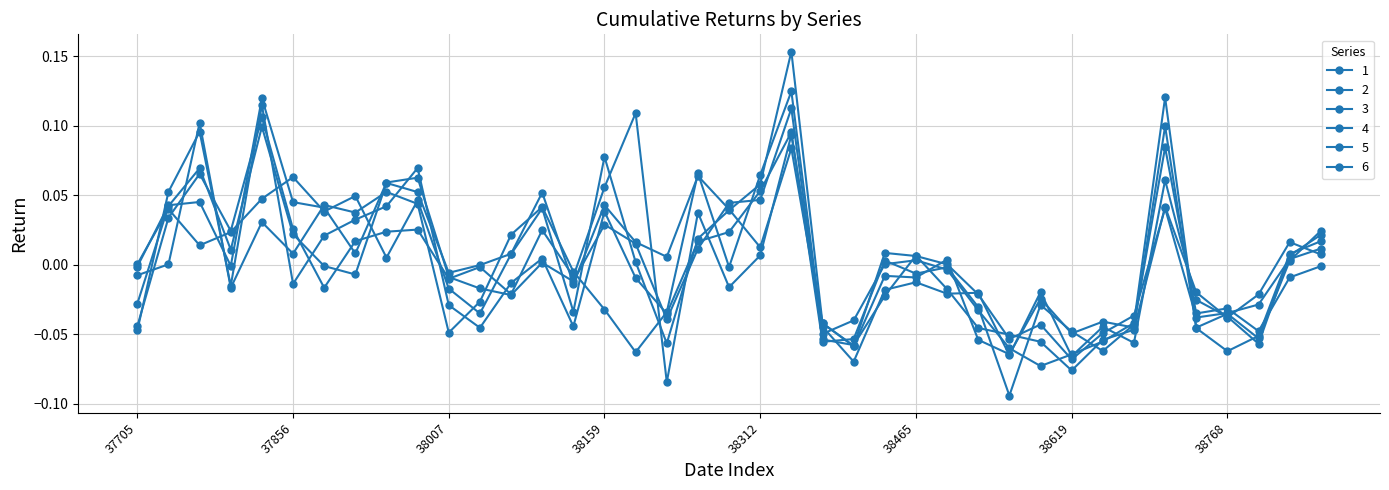

Reading right to left, transcribe all the data shown in this chart.

1: 38859=0.0	38829=0.0	38801=-0.1	38768=-0.0	38738=-0.0	38710=0.1	38678=-0.0	38648=-0.1	38619=-0.1	38587=-0.1	38556=-0.1	38525=-0.0	38494=-0.0	38465=0.0	38437=0.0	38404=-0.0	38374=-0.0	38342=0.1	38312=0.1	38283=-0.0	38252=0.1	38221=-0.0	38192=-0.1	38159=-0.0	38129=-0.0	38098=0.0	38073=0.0	38038=-0.0	38007=-0.0	37977=0.0	37947=0.1	37919=0.0	37887=0.0	37856=0.0	37825=0.0	37794=-0.0	37765=0.1	37732=0.0	37705=-0.0
2: 38859=-0.0	38829=-0.0	38801=-0.0	38768=-0.0	38738=-0.0	38710=0.1	38678=-0.0	38648=-0.1	38619=-0.0	38587=-0.0	38556=-0.1	38525=-0.0	38494=-0.0	38465=-0.0	38437=0.0	38404=-0.1	38374=-0.1	38342=0.1	38312=0.1	38283=0.0	38252=0.0	38221=-0.0	38192=-0.0	38159=0.0	38129=-0.0	38098=0.0	38073=-0.0	38038=-0.0	38007=-0.0	37977=0.1	37947=0.0	37919=0.0	37887=0.0	37856=-0.0	37825=0.1	37794=-0.0	37765=0.1	37732=0.1	37705=-0.0
3: 38859=0.0	38829=0.0	38801=-0.0	38768=-0.0	38738=-0.0	38710=0.0	38678=-0.0	38648=-0.0	38619=-0.1	38587=-0.0	38556=-0.1	38525=-0.0	38494=0.0	38465=0.0	38437=0.0	38404=-0.1	38374=-0.0	38342=0.2	38312=0.1	38283=0.0	38252=0.0	38221=-0.1	38192=0.0	38159=0.1	38129=-0.0	38098=0.0	38073=0.0	38038=-0.0	38007=-0.0	37977=0.0	37947=0.0	37919=0.0	37887=0.0	37856=0.1	37825=0.0	37794=0.0	37765=0.0	37732=0.0	37705=0.0
4: 38859=0.0	38829=0.0	38801=-0.0	38768=-0.0	38738=-0.0	38710=0.0	38678=-0.0	38648=-0.1	38619=-0.1	38587=-0.1	38556=-0.1	38525=-0.0	38494=-0.0	38465=0.0	38437=-0.0	38404=-0.1	38374=-0.1	38342=0.1	38312=0.0	38283=0.0	38252=0.0	38221=-0.0	38192=0.0	38159=0.0	38129=-0.0	38098=0.0	38073=-0.0	38038=-0.0	38007=-0.0	37977=0.1	37947=0.1	37919=0.0	37887=0.0	37856=0.0	37825=0.1	37794=-0.0	37765=0.0	37732=0.0	37705=-0.0
5: 38859=0.0	38829=0.0	38801=-0.1	38768=-0.0	38738=-0.0	38710=0.1	38678=-0.1	38648=-0.0	38619=-0.1	38587=-0.0	38556=-0.1	38525=-0.0	38494=-0.0	38465=-0.0	38437=-0.0	38404=-0.1	38374=-0.0	38342=0.1	38312=0.0	38283=0.0	38252=0.1	38221=0.0	38192=0.0	38159=0.0	38129=-0.0	38098=0.1	38073=0.0	38038=-0.0	38007=-0.0	37977=0.1	37947=0.1	37919=-0.0	37887=-0.0	37856=0.0	37825=0.1	37794=0.0	37765=0.1	37732=0.0	37705=-0.0
6: 38859=0.0	38829=0.0	38801=-0.1	38768=-0.1	38738=-0.0	38710=0.1	38678=-0.0	38648=-0.0	38619=-0.0	38587=-0.0	38556=-0.1	38525=-0.1	38494=0.0	38465=-0.0	38437=-0.0	38404=-0.1	38374=-0.0	38342=0.1	38312=0.0	38283=-0.0	38252=0.0	38221=-0.1	38192=0.1	38159=0.1	38129=-0.0	38098=0.0	38073=-0.0	38038=-0.0	38007=-0.0	37977=0.0	37947=0.0	37919=0.0	37887=-0.0	37856=0.0	37825=0.1	37794=0.0	37765=0.1	37732=0.0	37705=-0.0